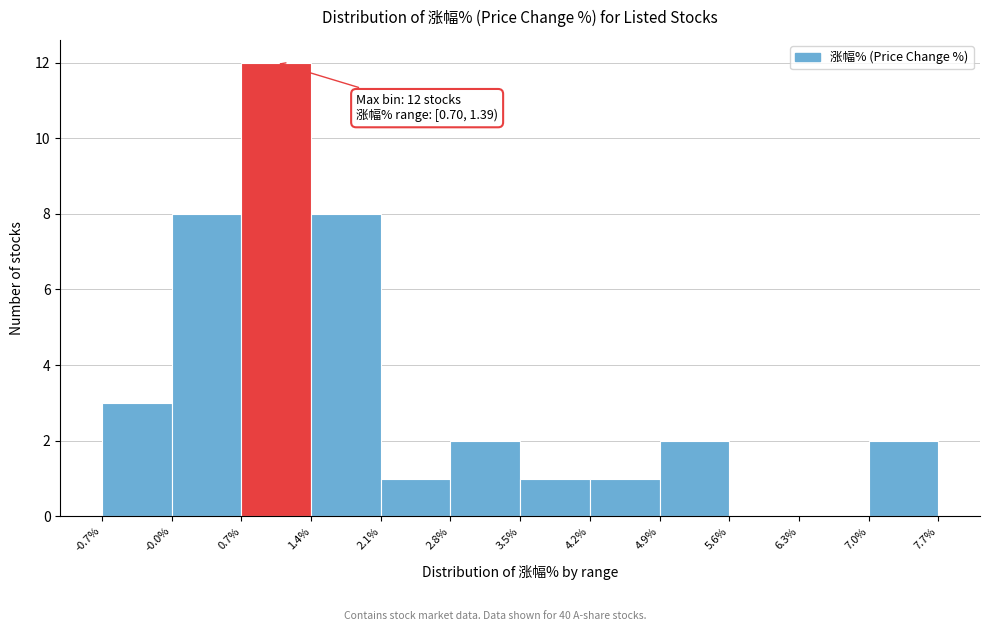

Which range on the x-axis has the tallest bar?

0.7% to 1.4%